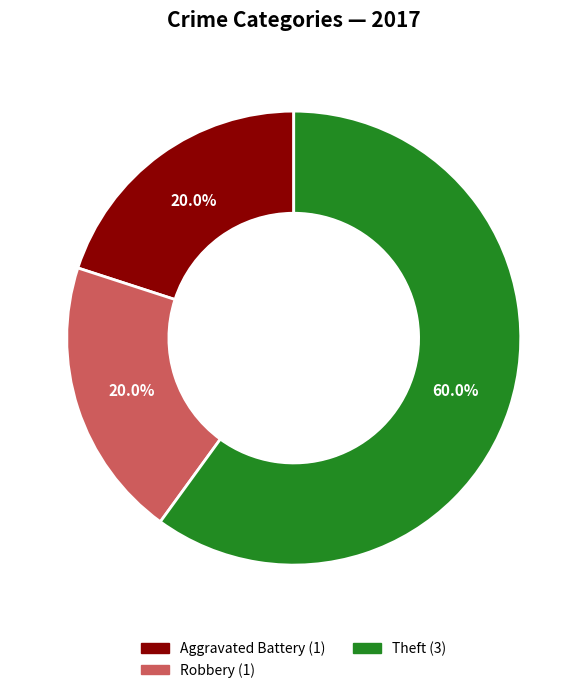

Does any single category account for the majority?

Yes